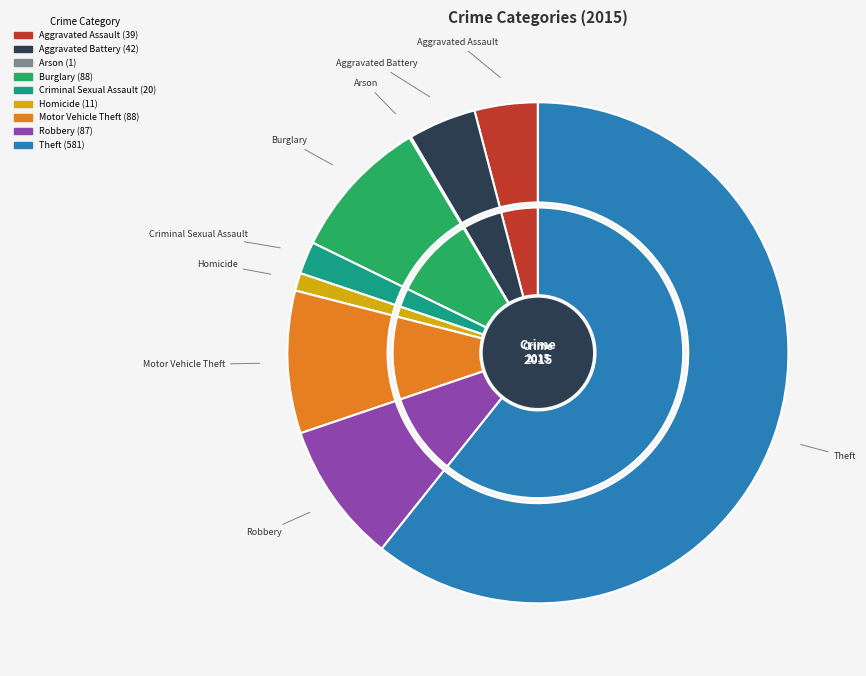

Does any single category account for the majority?

Yes